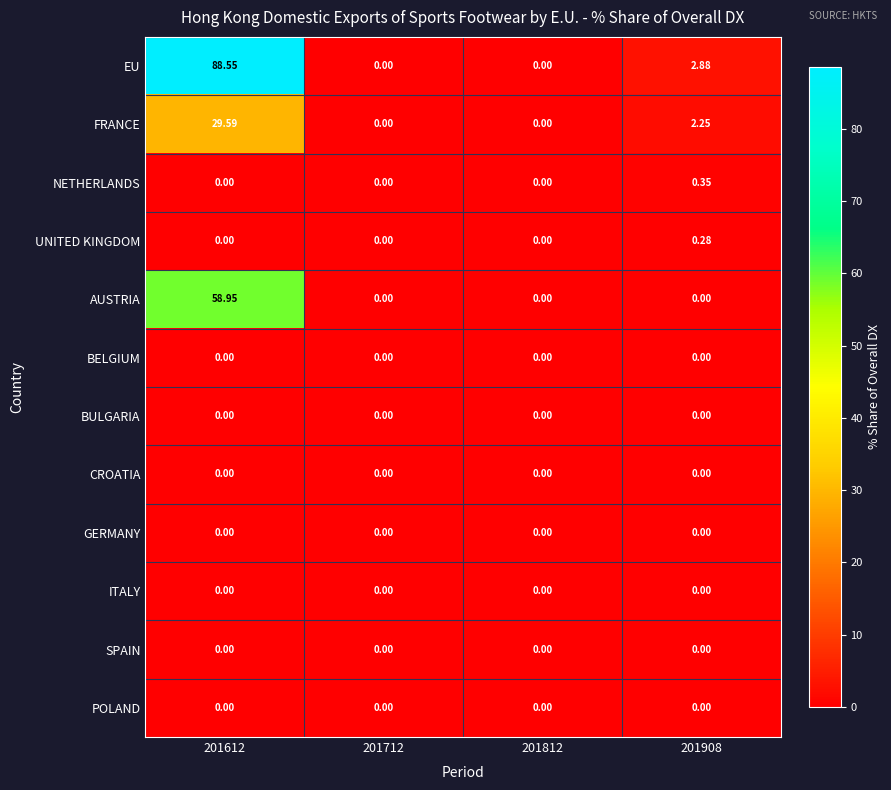

Which series has the largest total across all categories?

EU